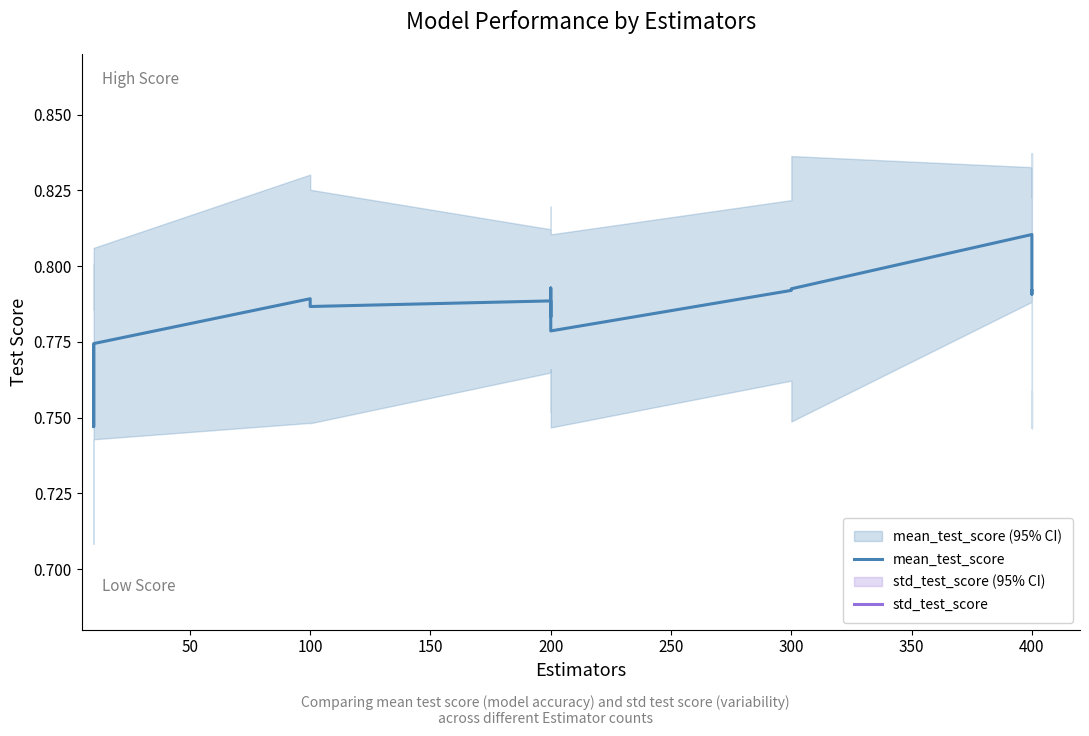

The std_test_score series shows 0.0 at 400. True or false?

False